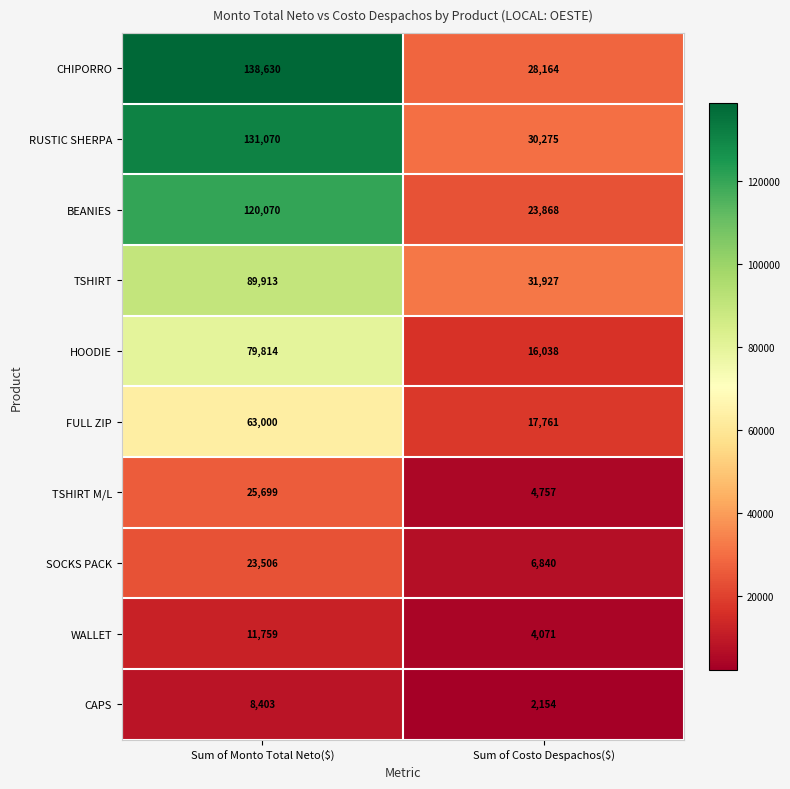

What is the average value of the WALLET series?

7915